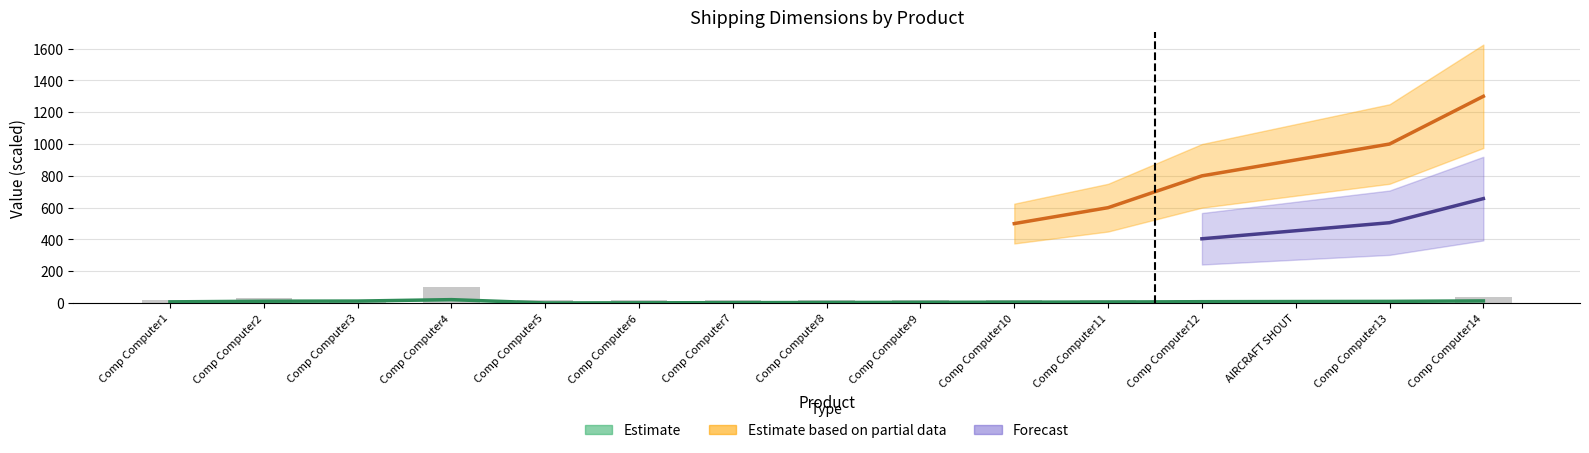

What is the label of the 10th bar from the left?

Comp Computer10